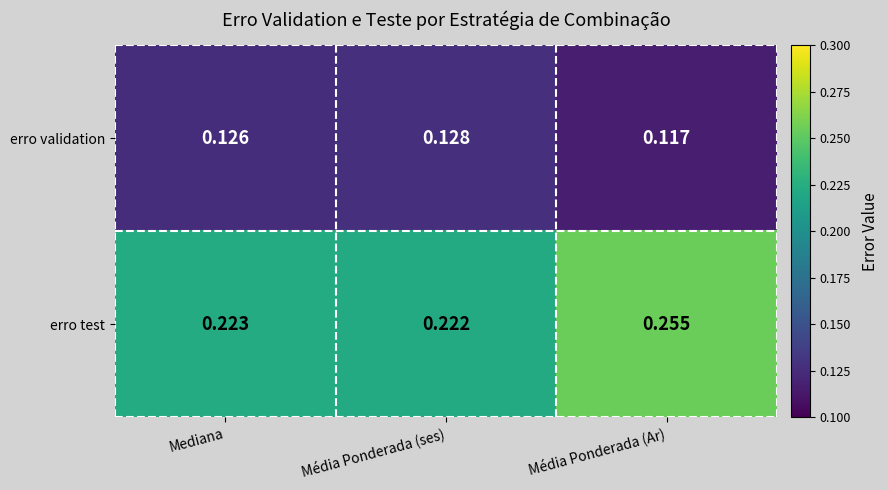

List the series in order of their peak value, highest first.

erro test, erro validation